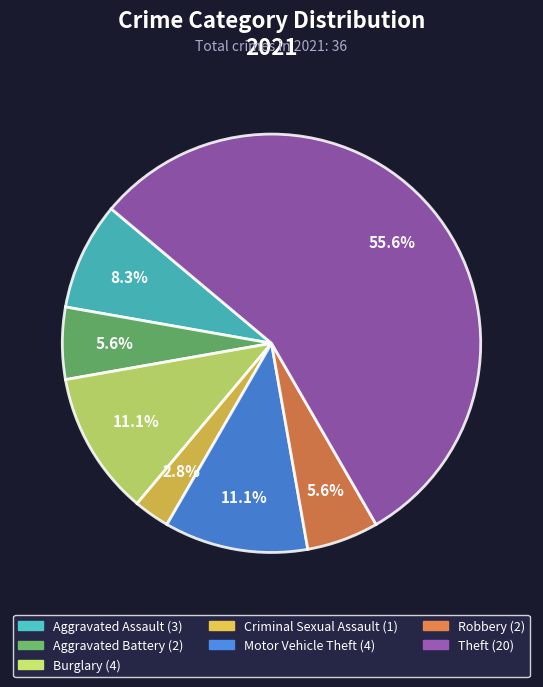

Does Aggravated Battery account for over 50% of the chart?

No